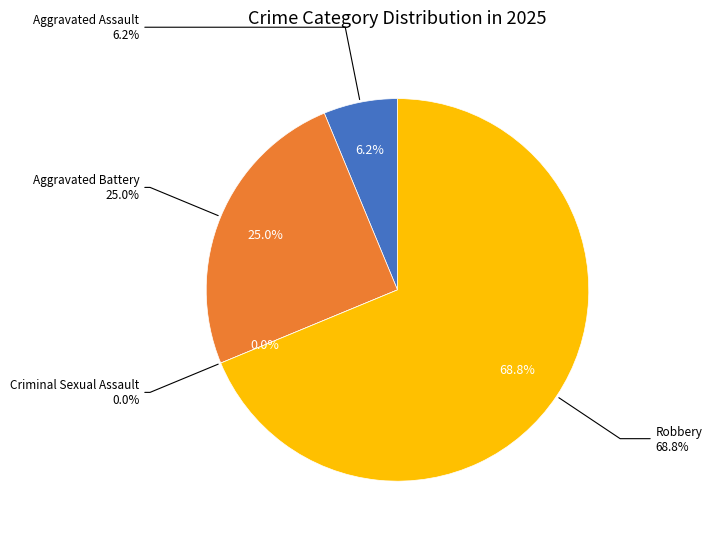

What percentage is the Aggravated Battery slice, to the nearest percent?

25%